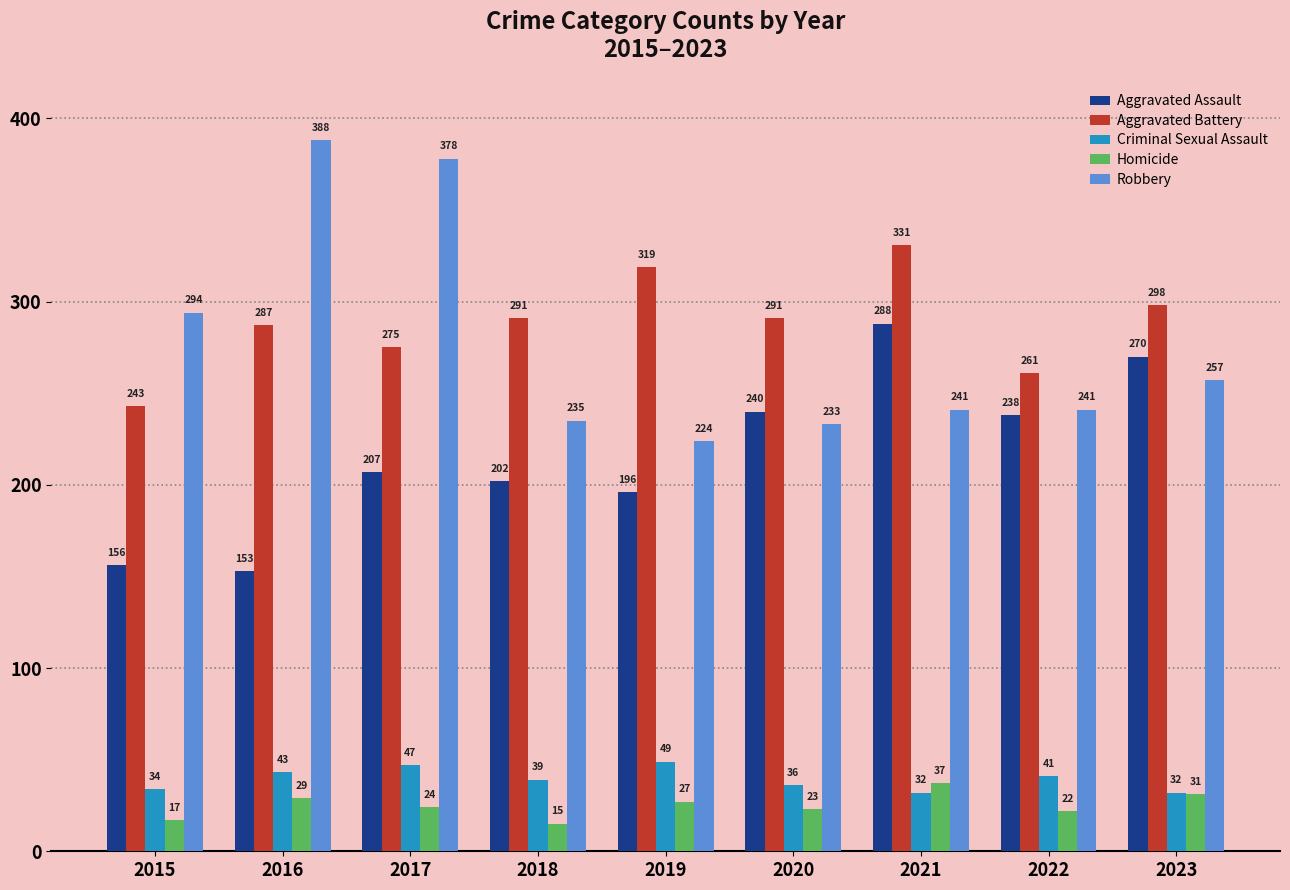

Is the value of Aggravated Battery at 2017 greater than the value of Criminal Sexual Assault at 2023?

Yes